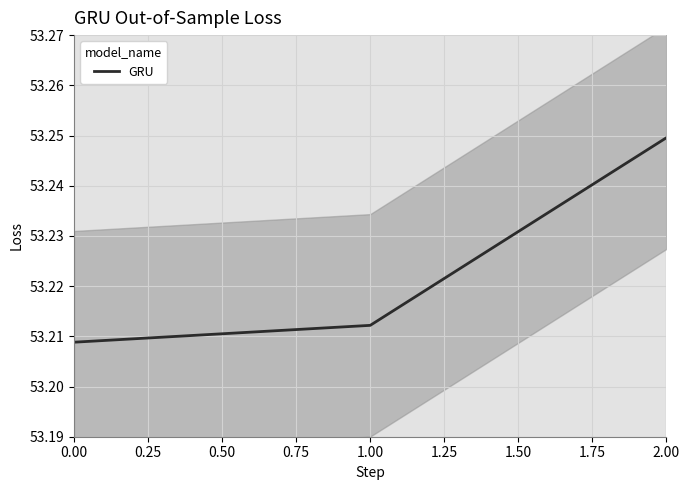

How many lines are shown in the chart?

1